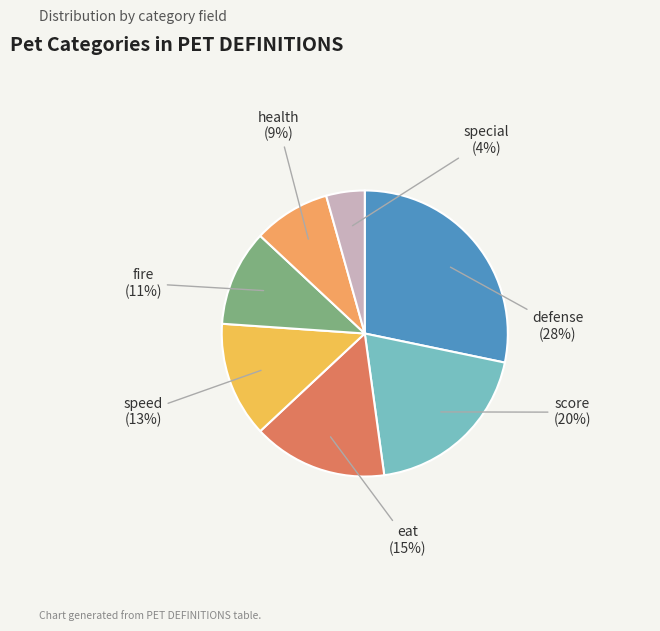

Which slice is the smallest?

special